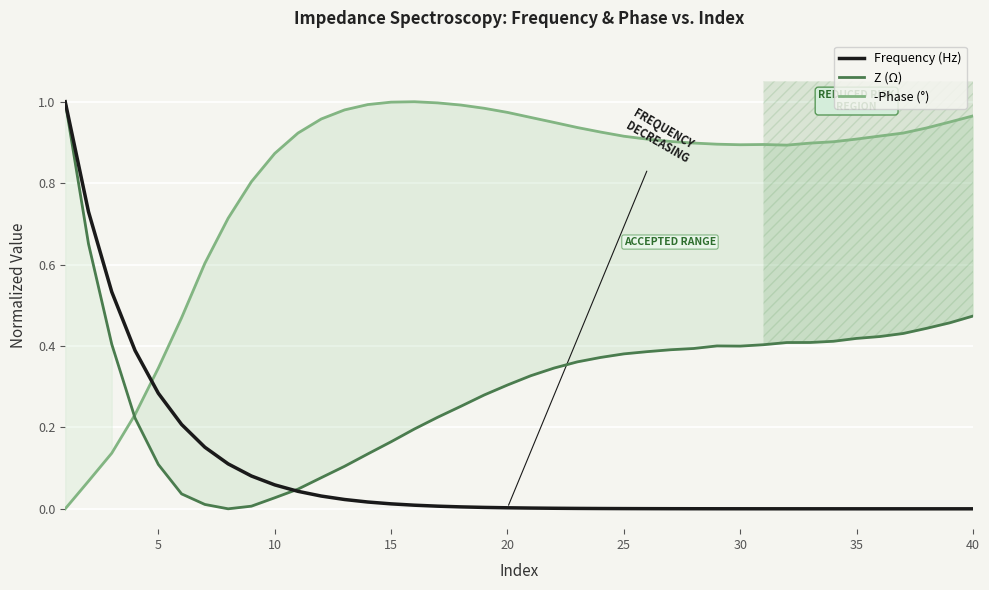

How many lines are shown in the chart?

3